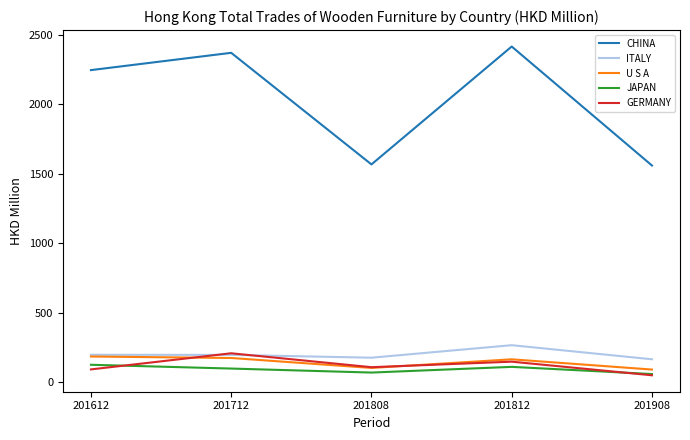

What is the total value across all series at 201908?

1918.1